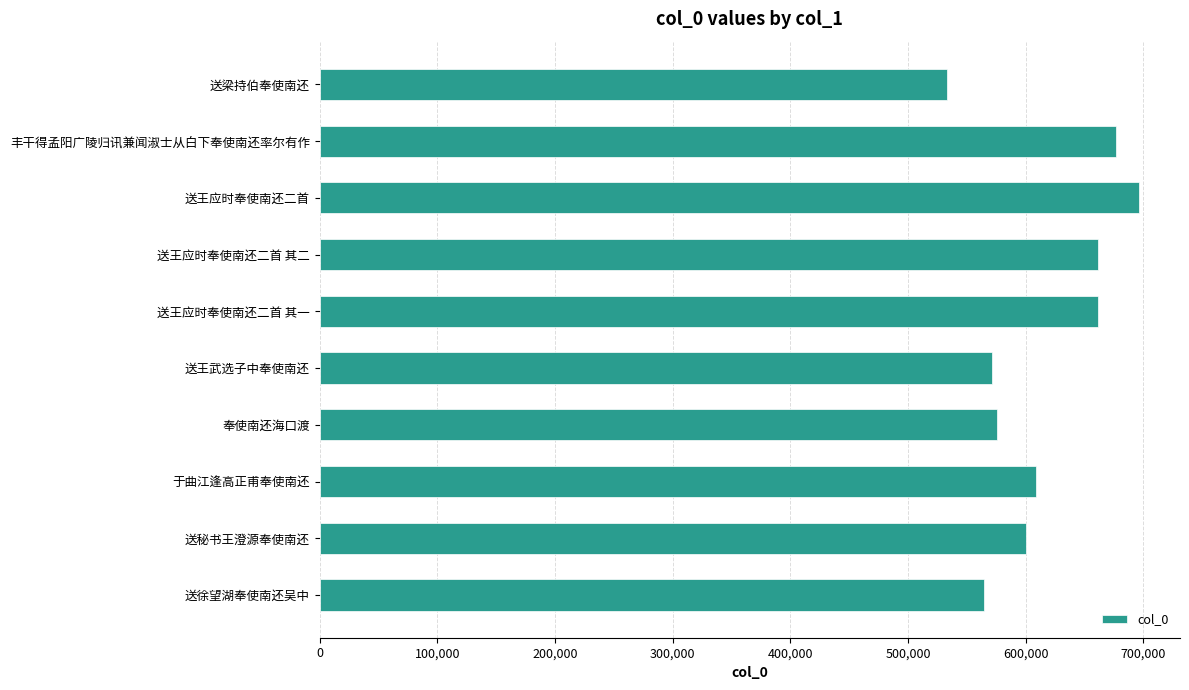

How many bars are there in total?

10